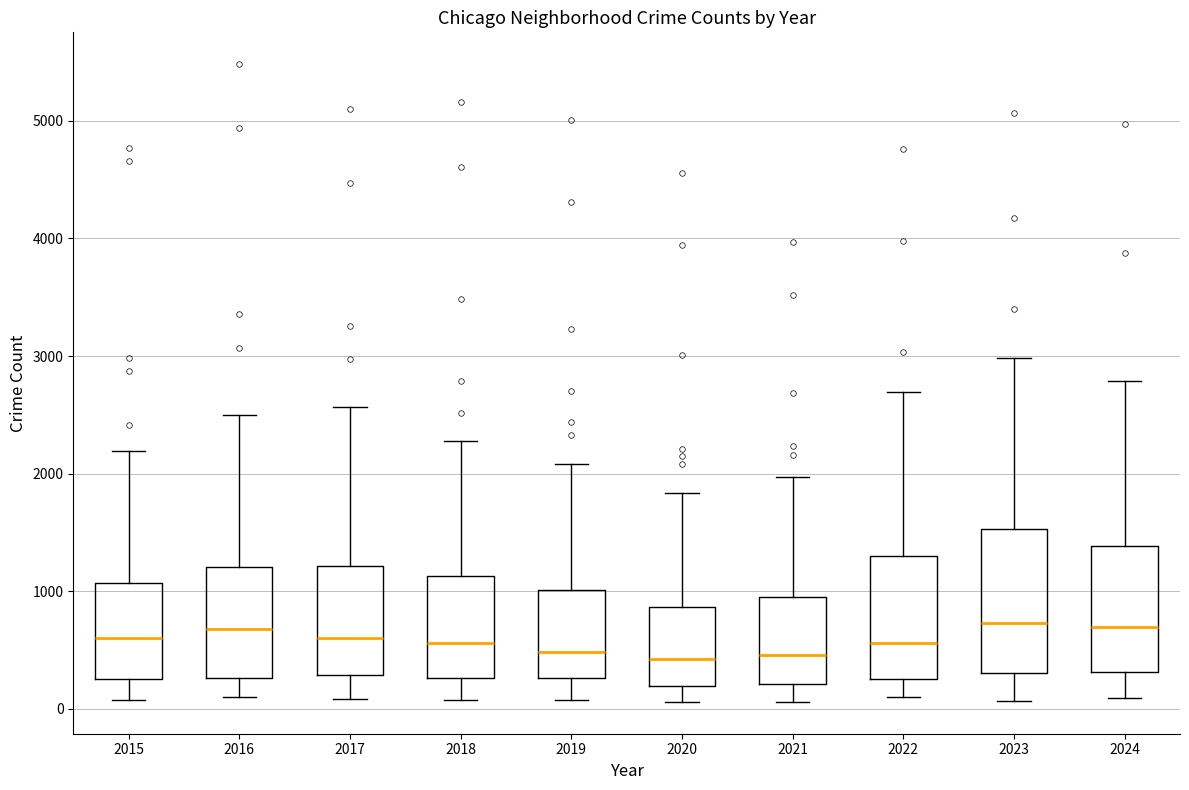

Reading left to right, transcribe this box plot: for each box, give where its median line is, the range the box spans, and where its two whiskers end, as read against the y-axis. The values are not printed on the chart, so give them approximately, as read against the axis.

2015: median 600, box 300 to 1100, whiskers 100 to 2200
2016: median 700, box 300 to 1200, whiskers 100 to 2500
2017: median 600, box 300 to 1200, whiskers 100 to 2600
2018: median 600, box 300 to 1100, whiskers 100 to 2300
2019: median 500, box 300 to 1000, whiskers 100 to 2100
2020: median 400, box 200 to 900, whiskers 100 to 1800
2021: median 500, box 200 to 900, whiskers 100 to 2000
2022: median 600, box 300 to 1300, whiskers 100 to 2700
2023: median 700, box 300 to 1500, whiskers 100 to 3000
2024: median 700, box 300 to 1400, whiskers 100 to 2800